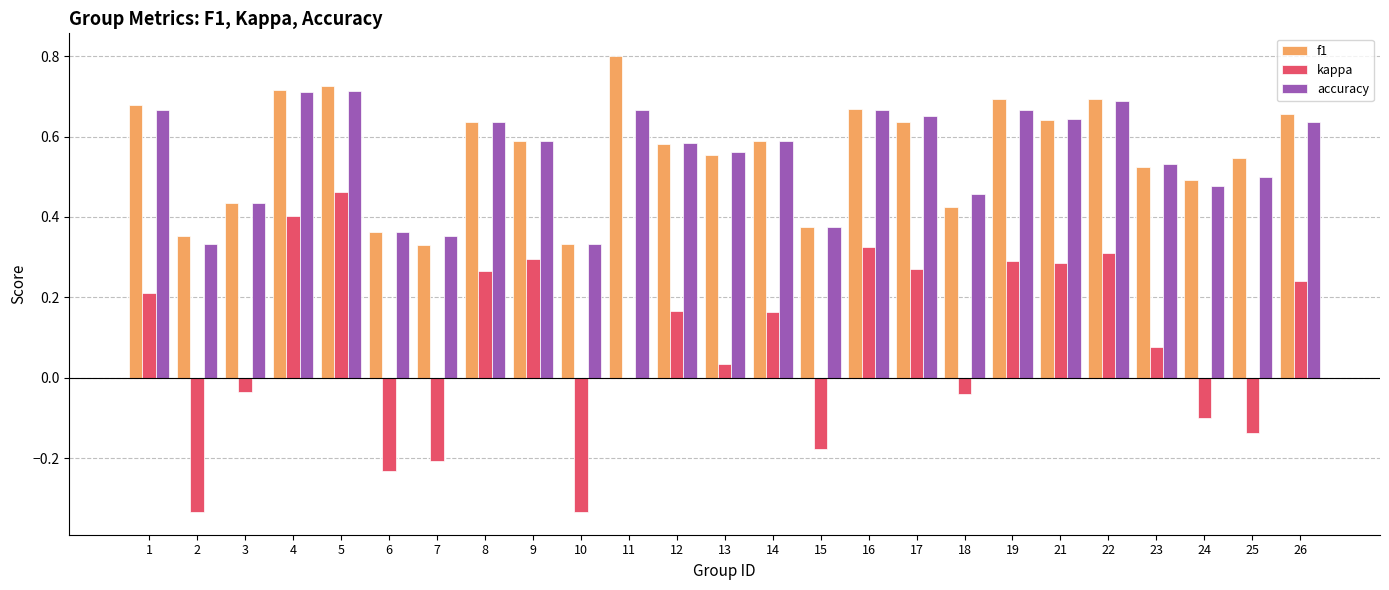

Are the bars horizontal?

No